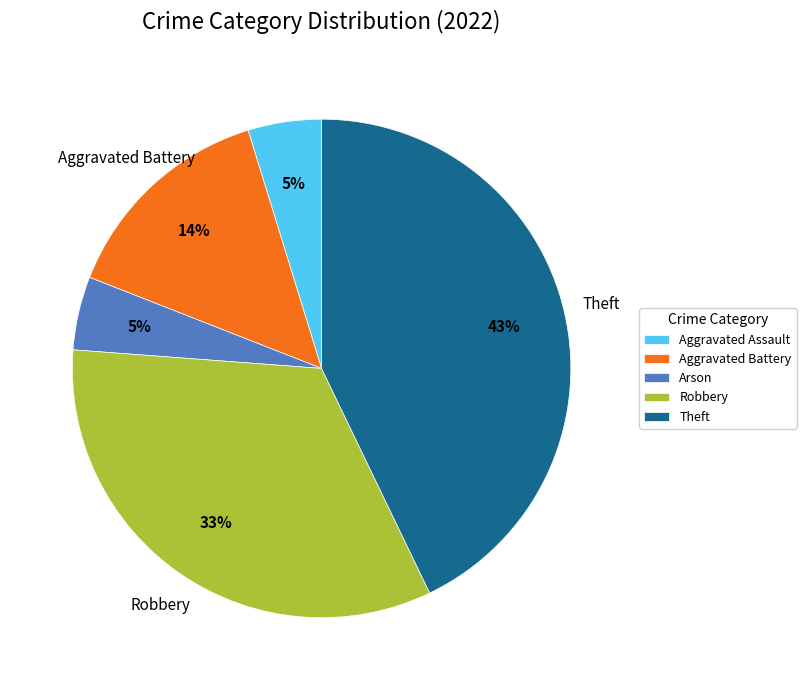

Between Arson and Robbery, which is larger?

Robbery